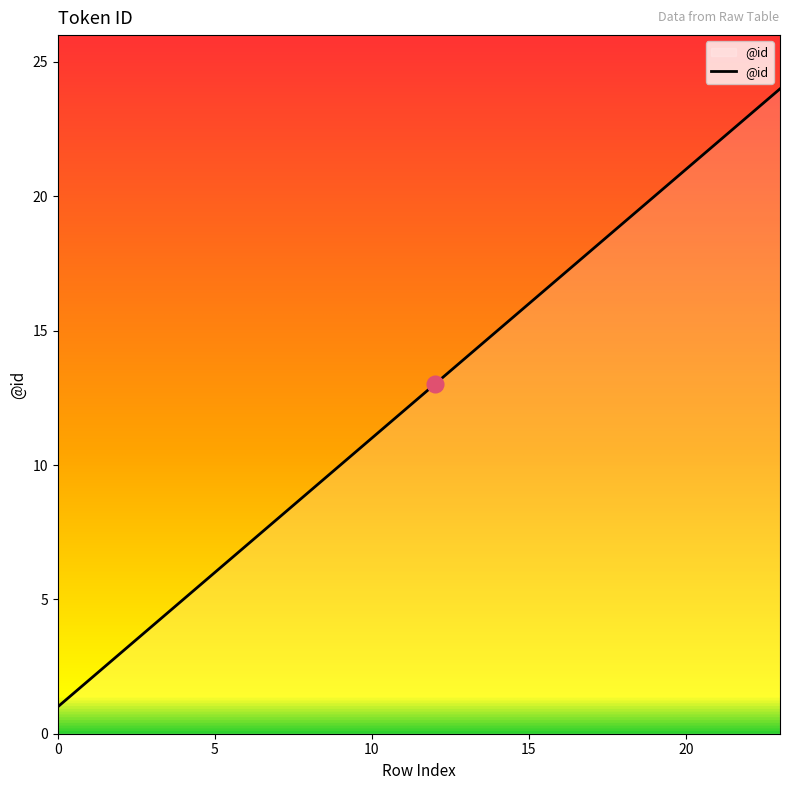

What is the greatest value displayed?

24